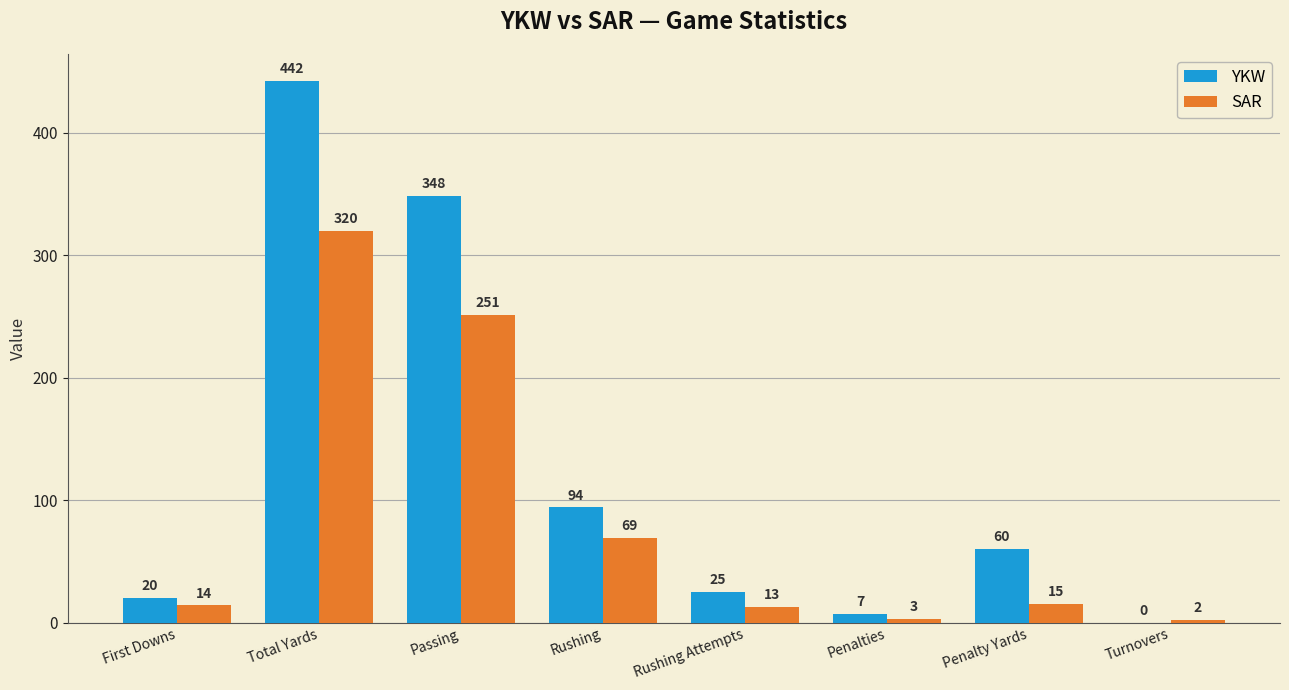

At which category does the chart reach its peak across all series?

Total Yards